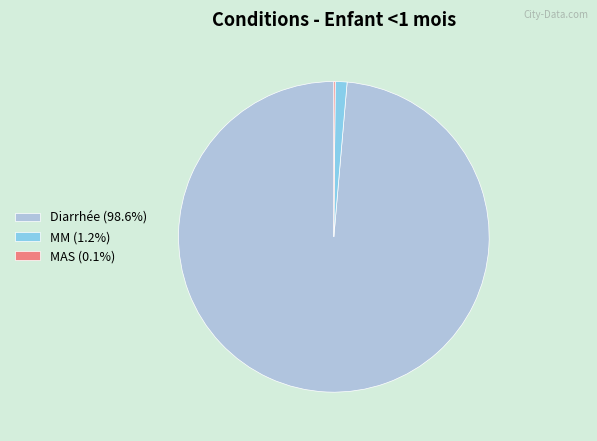

The MM slice represents 10% of the pie. True or false?

False